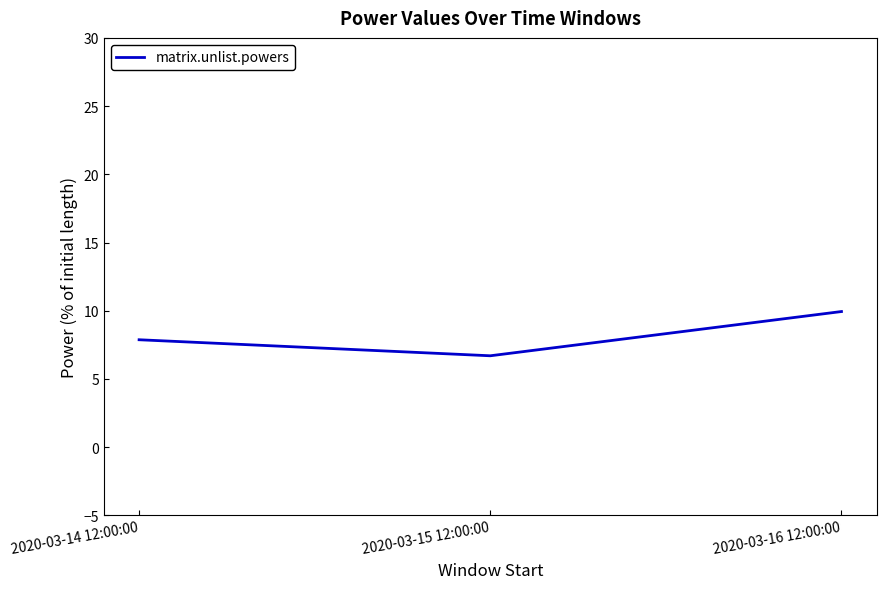

Does the chart display data point markers on the line(s)?

No